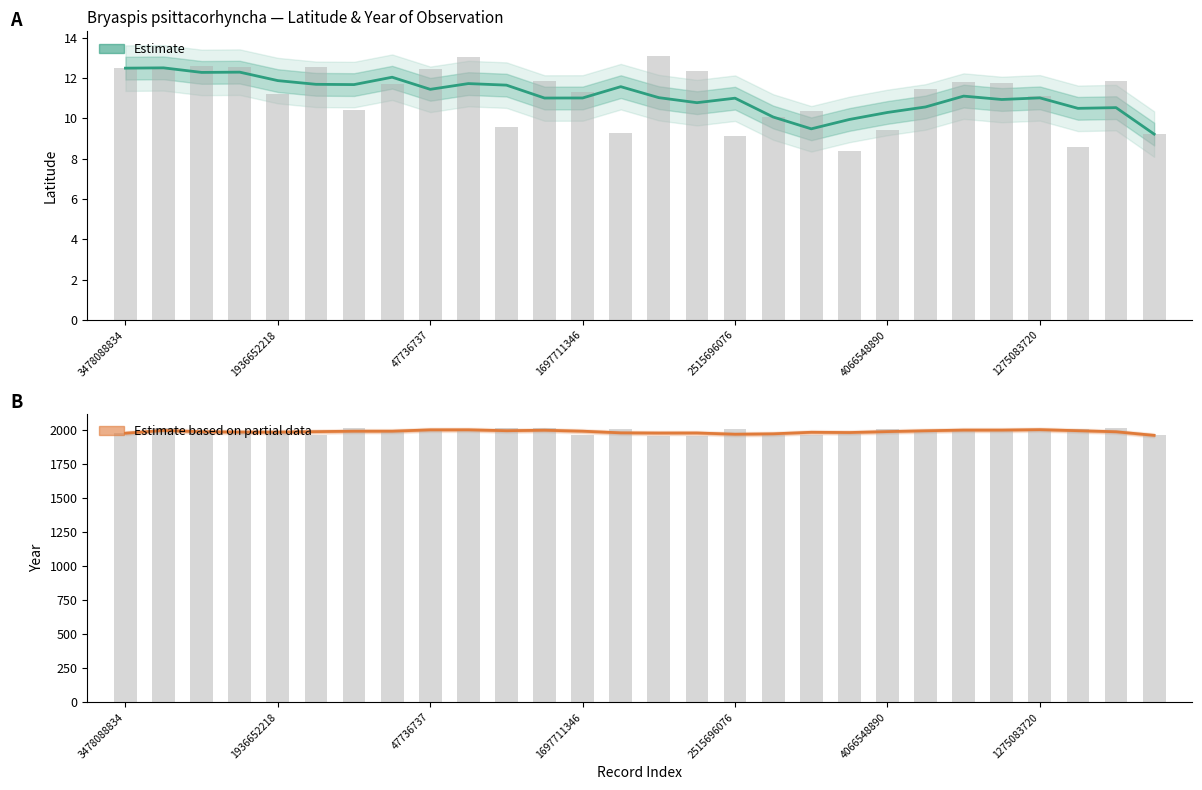

What is the minimum value for year?

1955.0